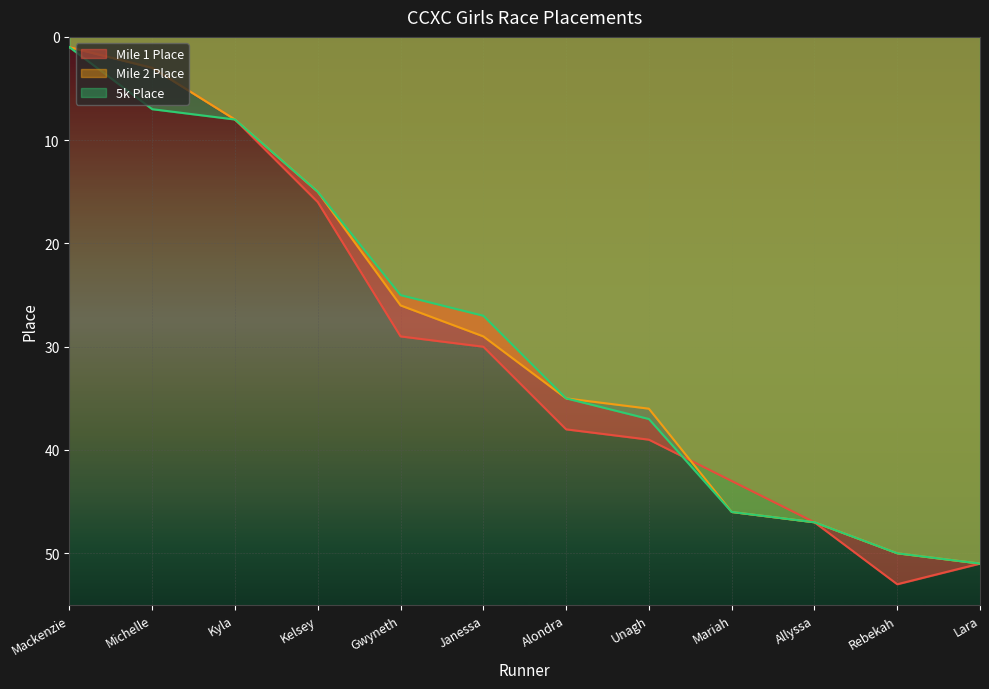

What is the maximum value for Mile 2 Place?

51